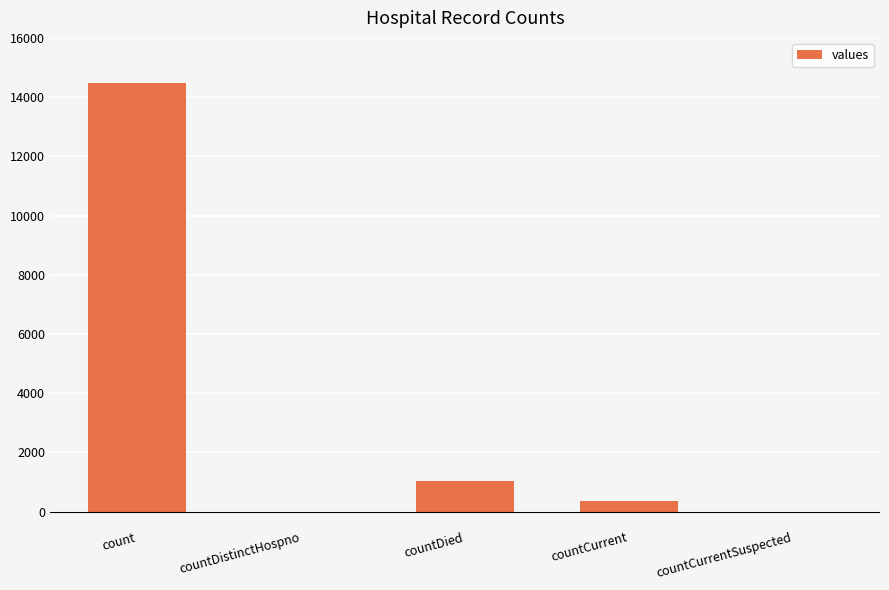

Reading left to right, extract all data points from this chart.

14488	0	1033	345	0